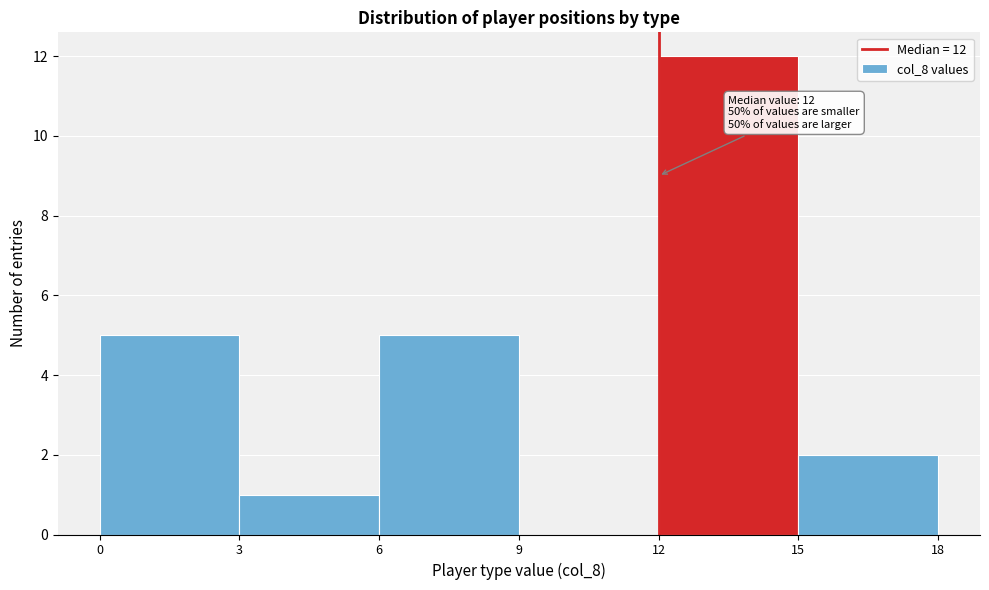

Which range on the x-axis has the tallest bar?

12 to 15